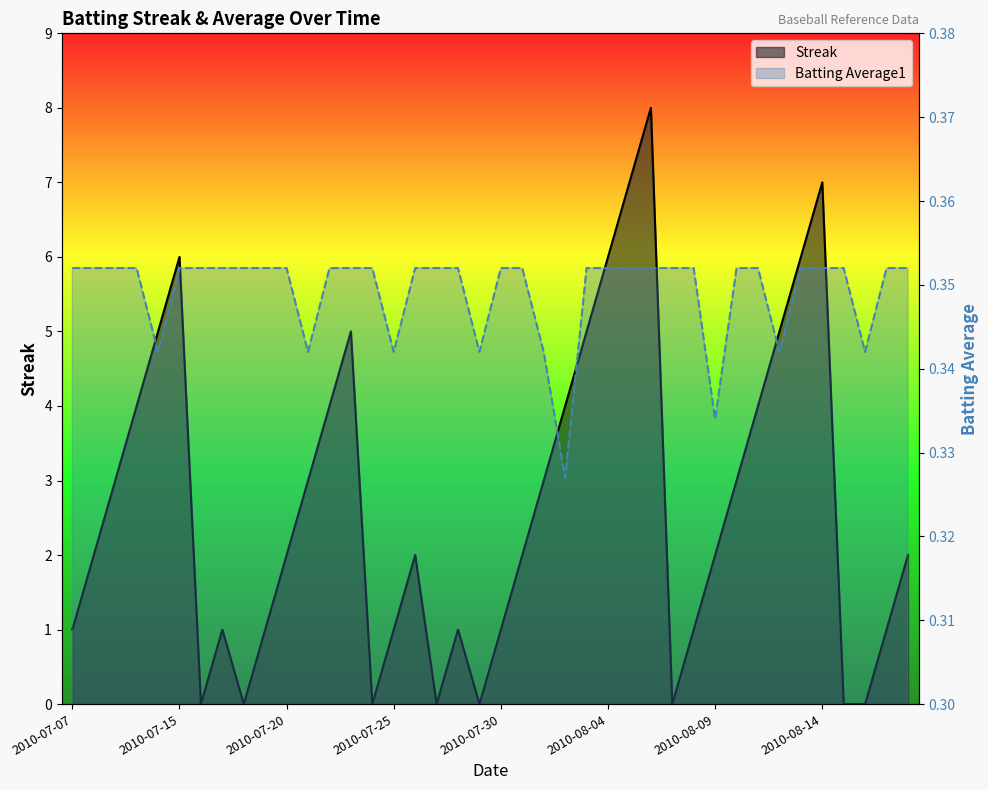

Reading left to right, transcribe all the data shown in this chart.

Streak: 1.0	2.0	3.0	4.0	5.0	6.0	0.0	1.0	0.0	1.0	2.0	3.0	4.0	5.0	0.0	1.0	2.0	0.0	1.0	0.0	1.0	2.0	3.0	4.0	5.0	6.0	7.0	8.0	0.0	1.0	2.0	3.0	4.0	5.0	6.0	7.0	0.0	0.0	1.0	2.0
Batting Average1: 0.4	0.4	0.4	0.4	0.3	0.4	0.4	0.4	0.4	0.4	0.4	0.3	0.4	0.4	0.4	0.3	0.4	0.4	0.4	0.3	0.4	0.4	0.3	0.3	0.4	0.4	0.4	0.4	0.4	0.4	0.3	0.4	0.4	0.3	0.4	0.4	0.4	0.3	0.4	0.4